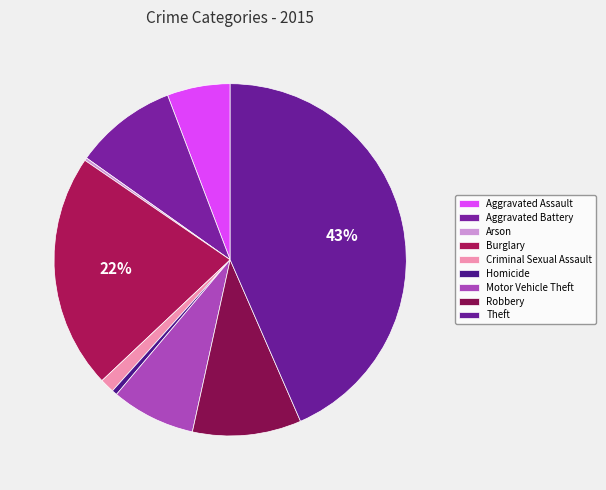

What is the total percentage of Criminal Sexual Assault and Burglary?

22.9%